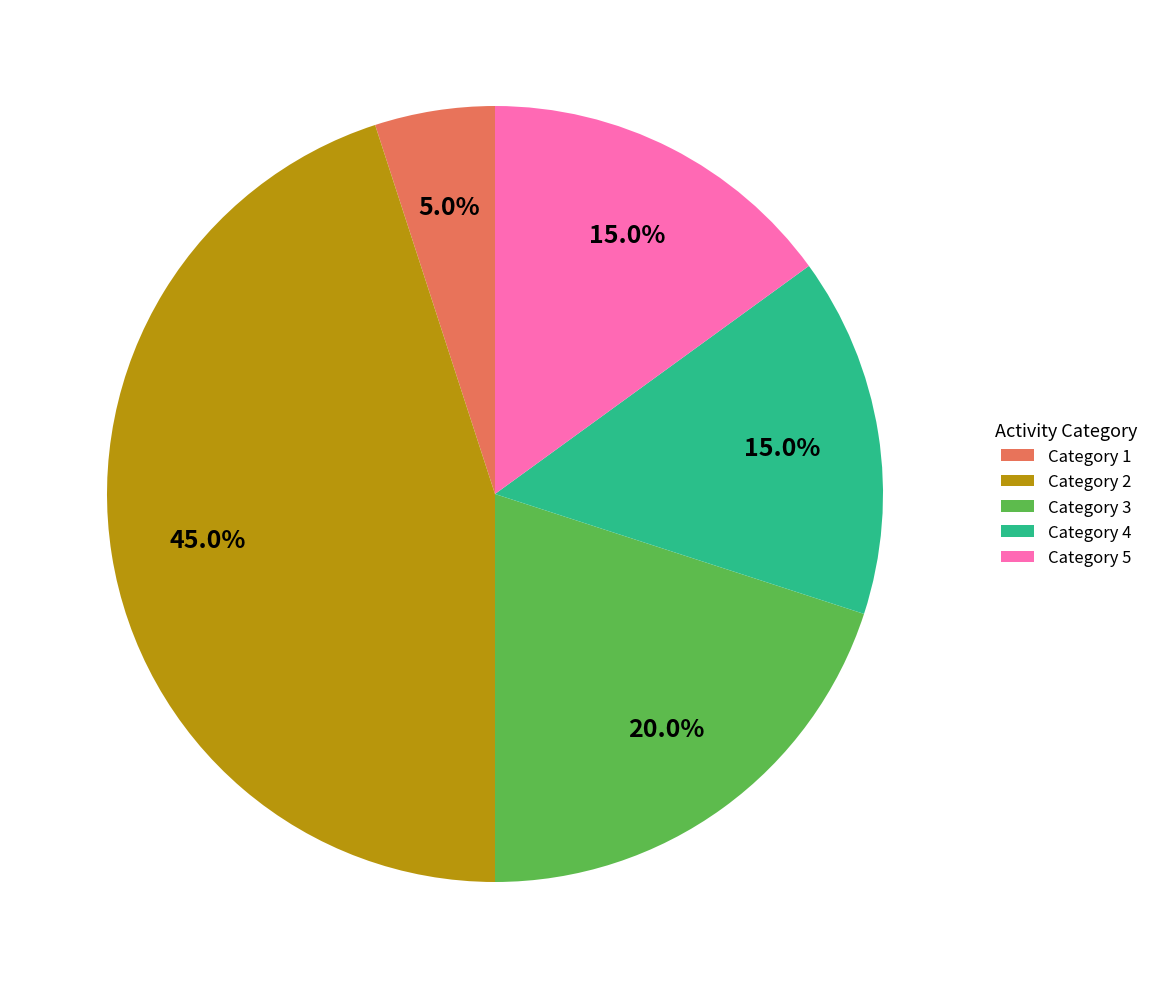

Which slice is the largest?

Category 2